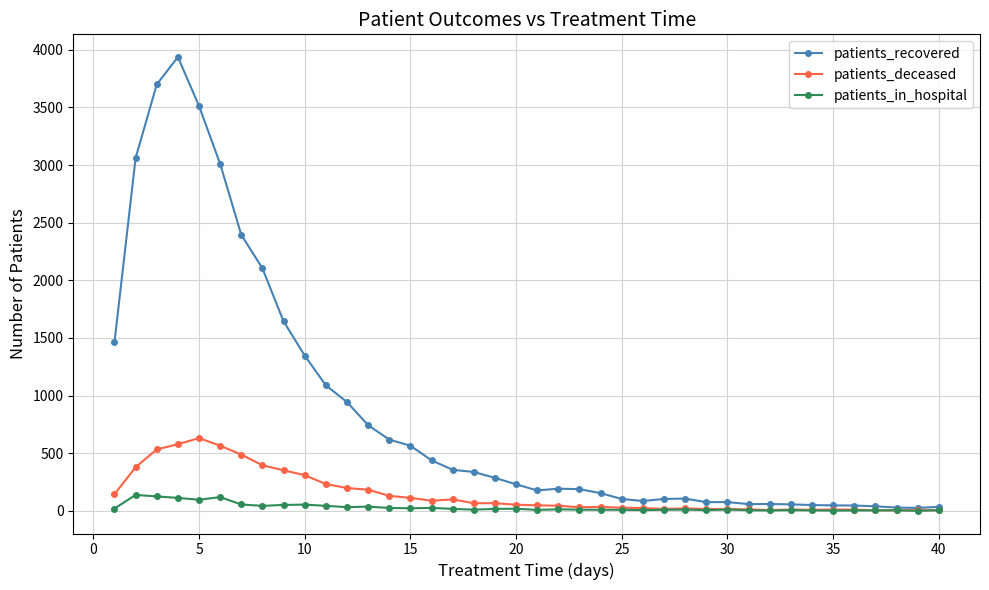

Which series has the largest total across all categories?

patients_recovered